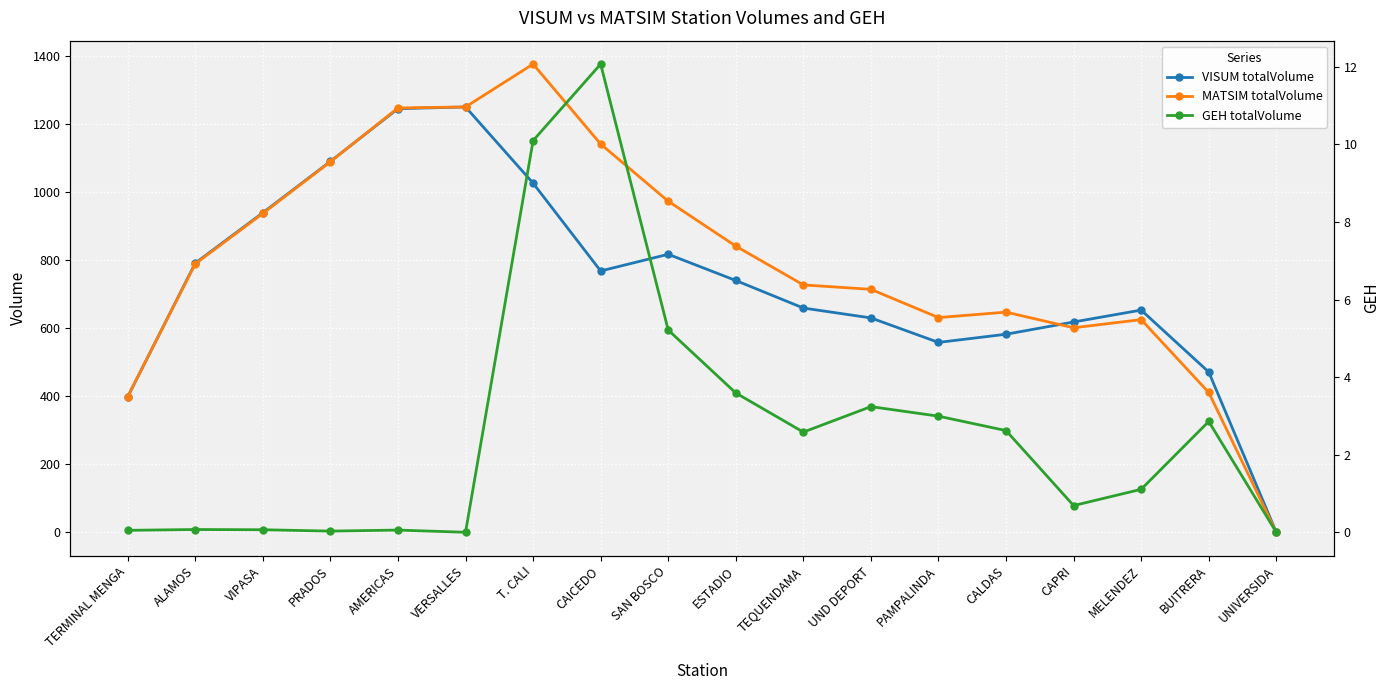

After their last crossing, which series has the higher values: VISUM totalVolume or MATSIM totalVolume?

VISUM totalVolume